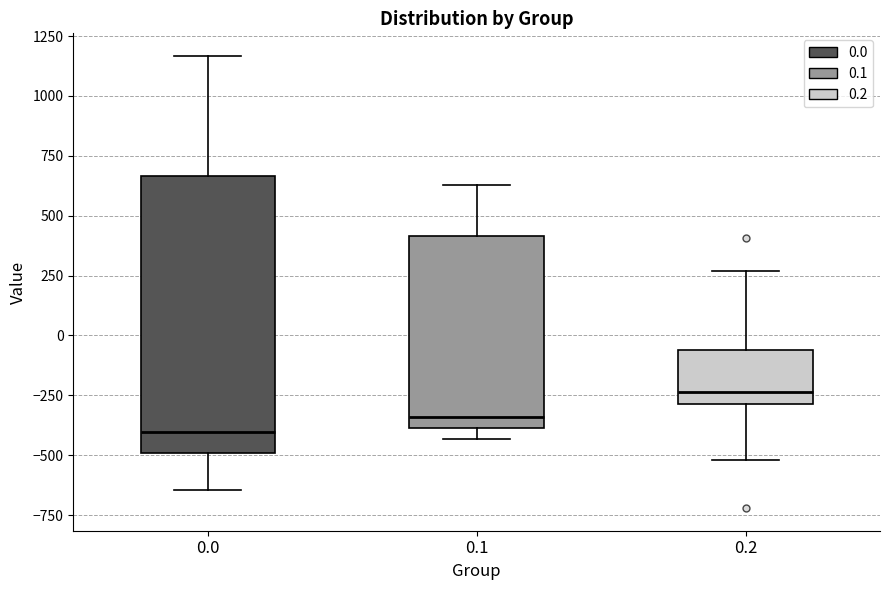

Comparing the boxes themselves (not the whiskers), which one is the tallest?

0.0